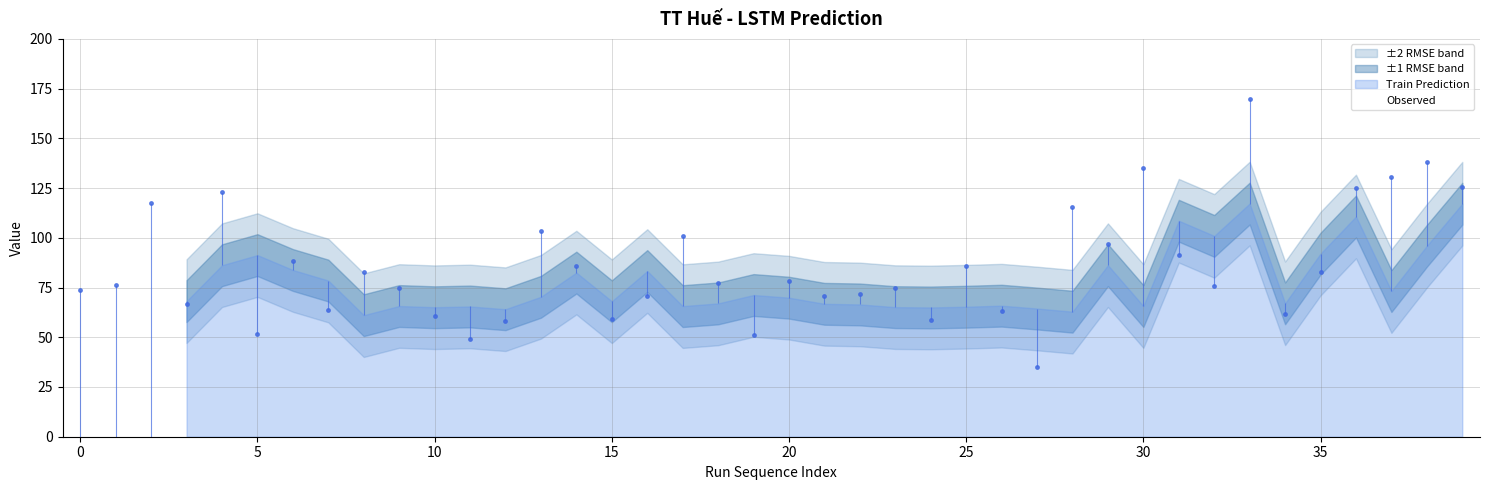

At which category is the sum across all series the highest?

33